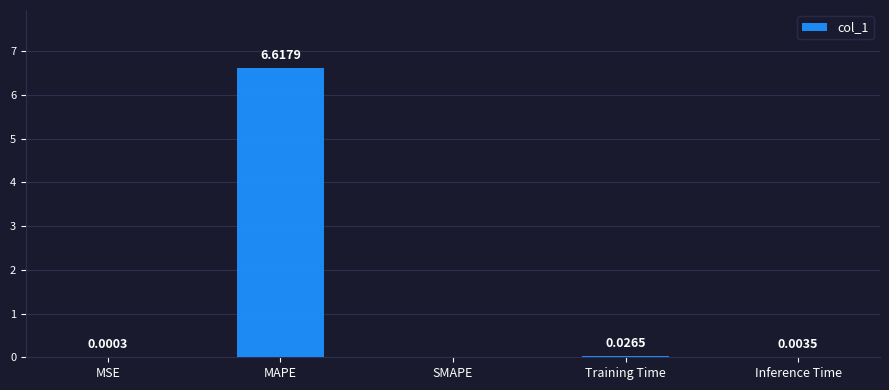

What is the change in value from MAPE to Inference Time?

-6.6